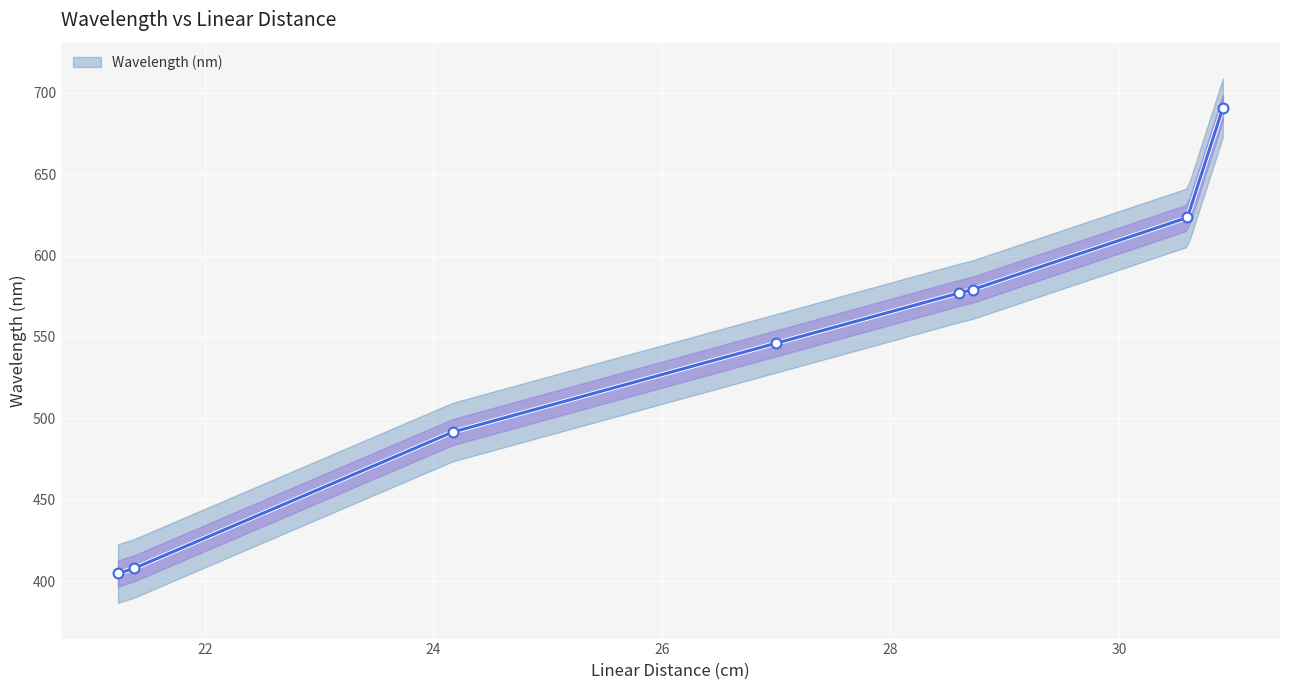

What is the change in value from 28.6 to 28.72?

+2.1